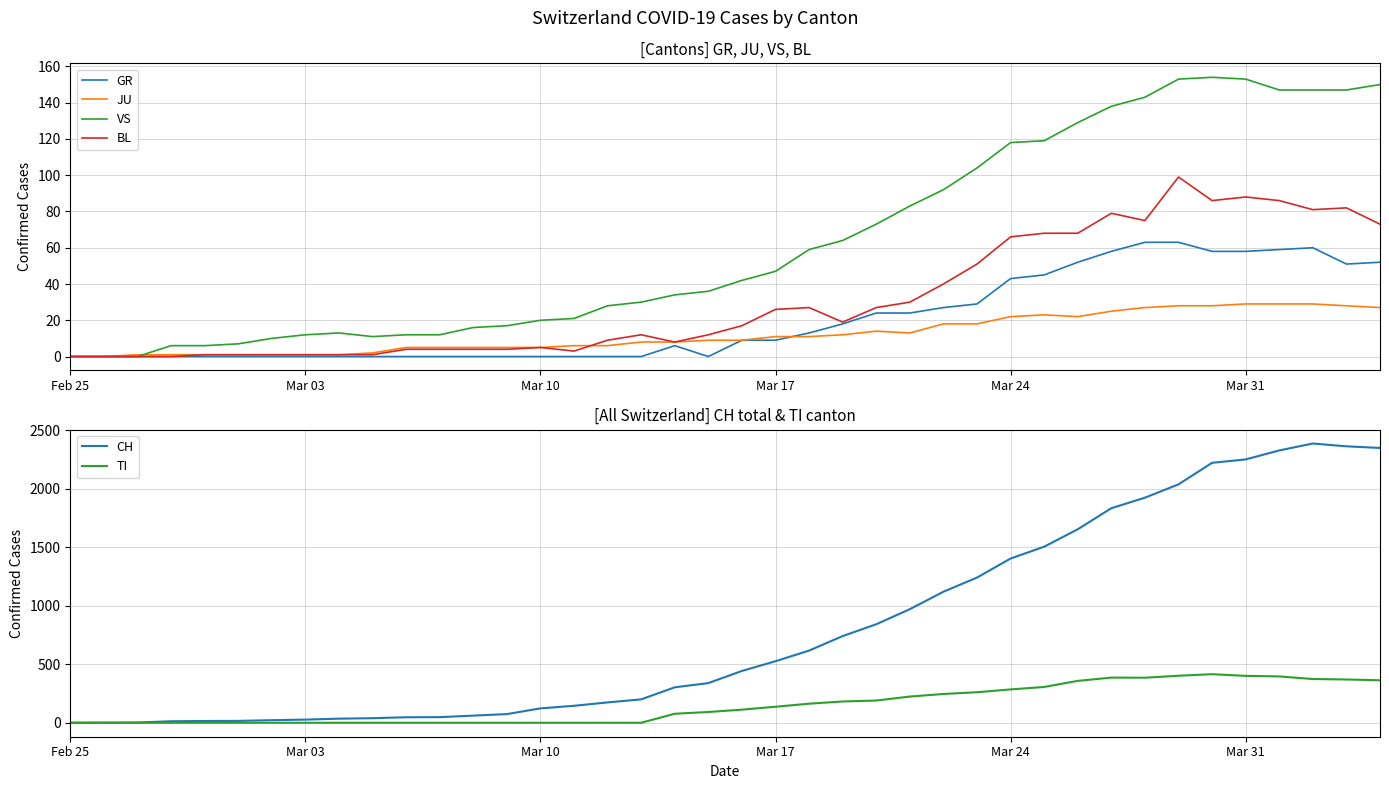

Is this an area chart (filled region under the line)?

No